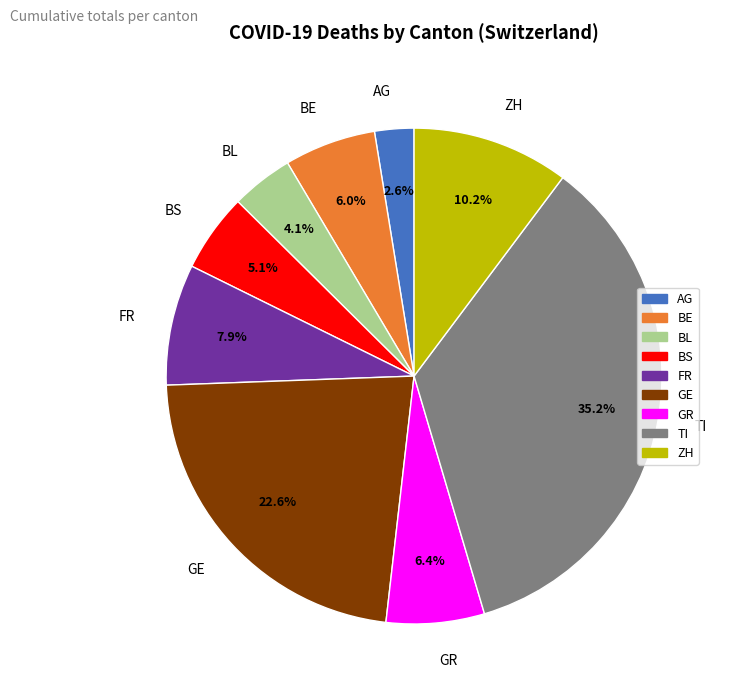

Approximately how many times larger is the value at BL compared to ZH?

0.4